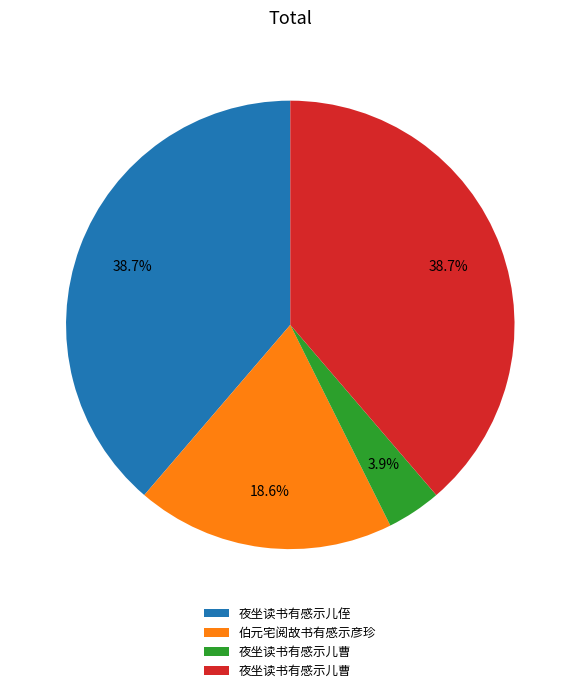

To the nearest percent, what is the average slice percentage?

25%